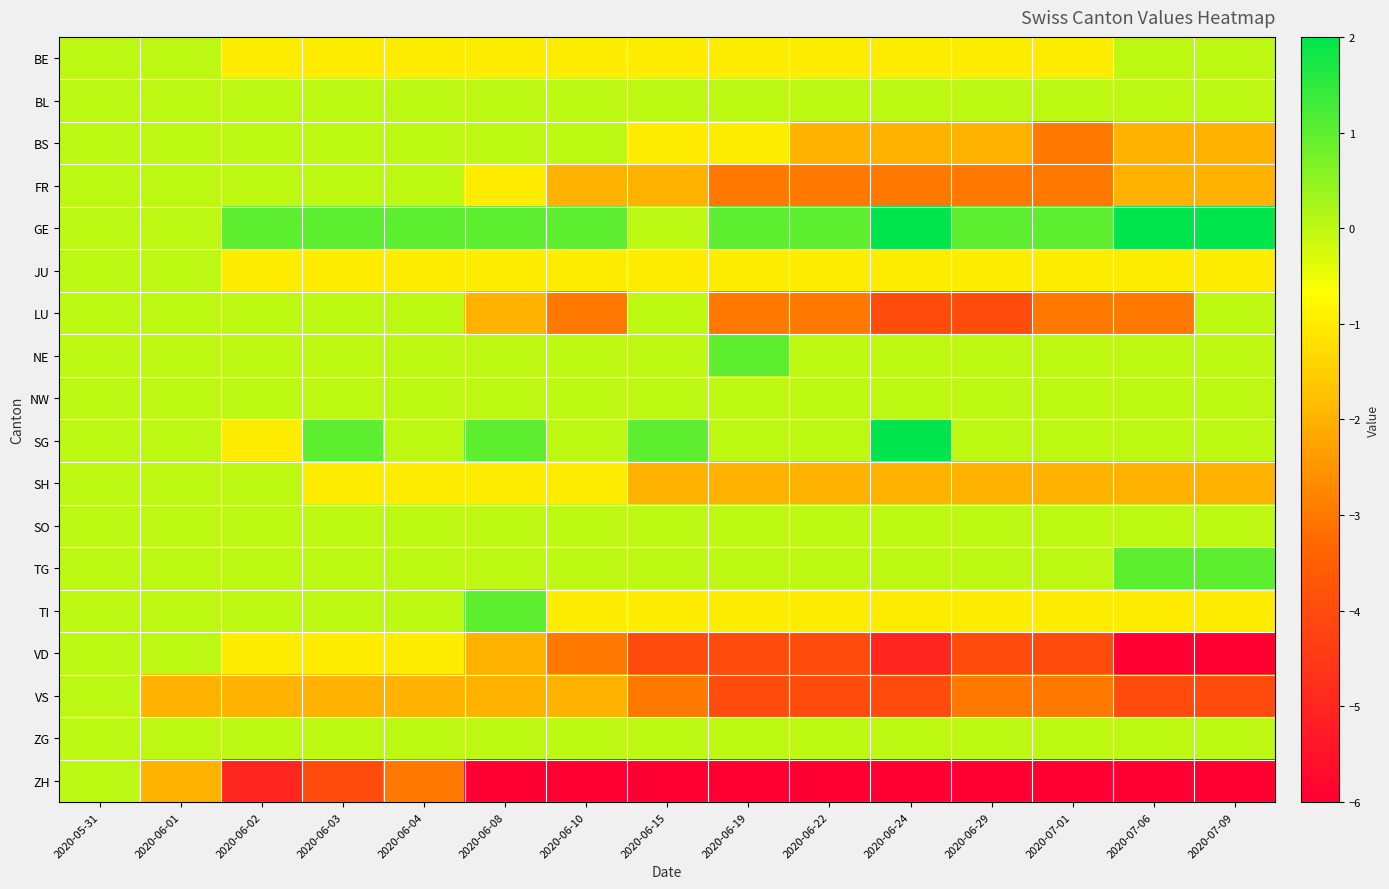

What is the total value across all series at 2020-07-01?

-39